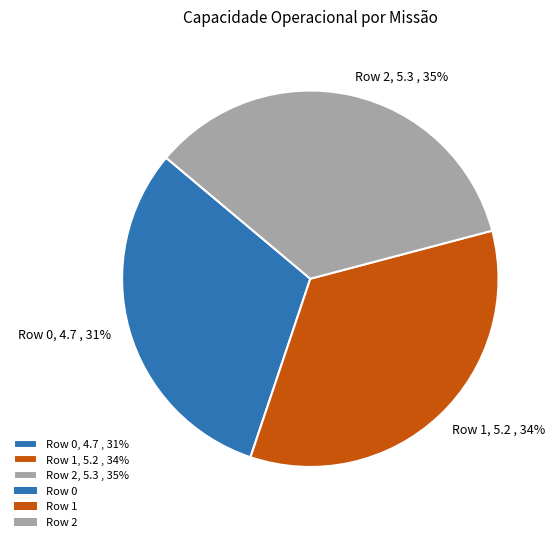

Which slice is the smallest?

Row 0